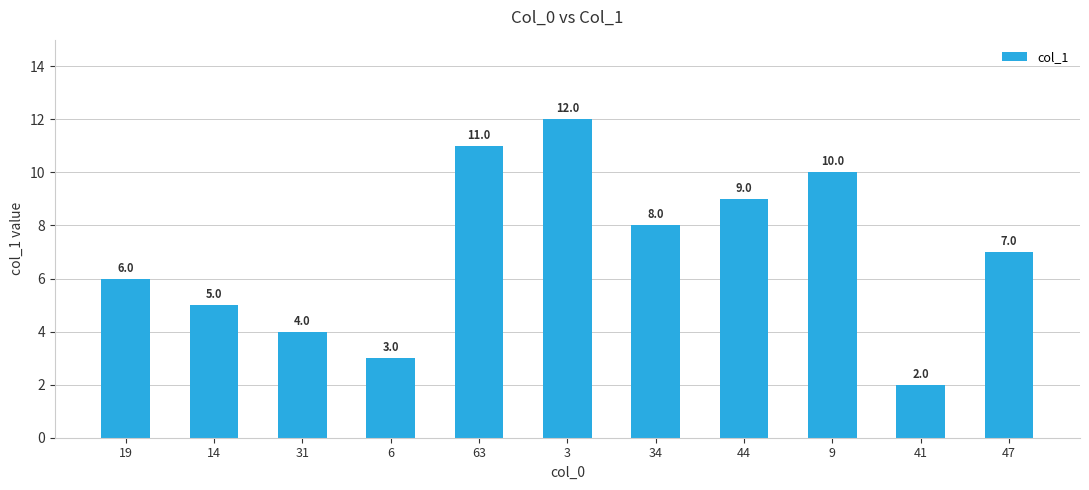

Rank the categories by value from highest to lowest.

3, 63, 9, 44, 34, 47, 19, 14, 31, 6, 41